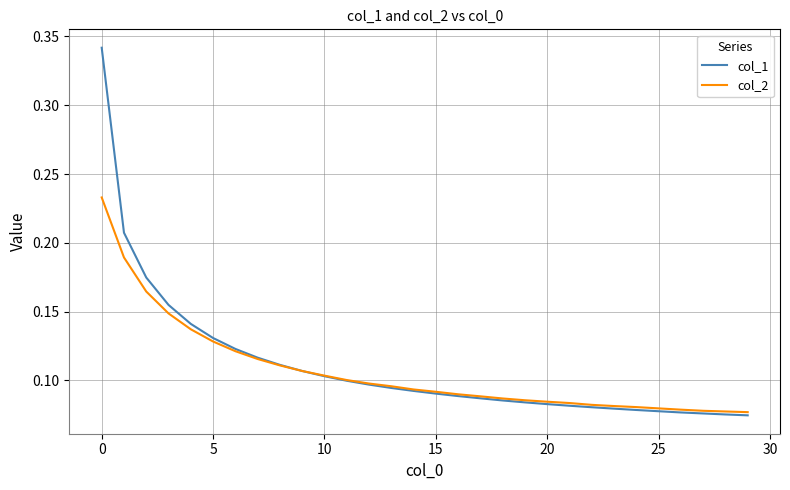

How many col_2 values are between 0 and 1?

30